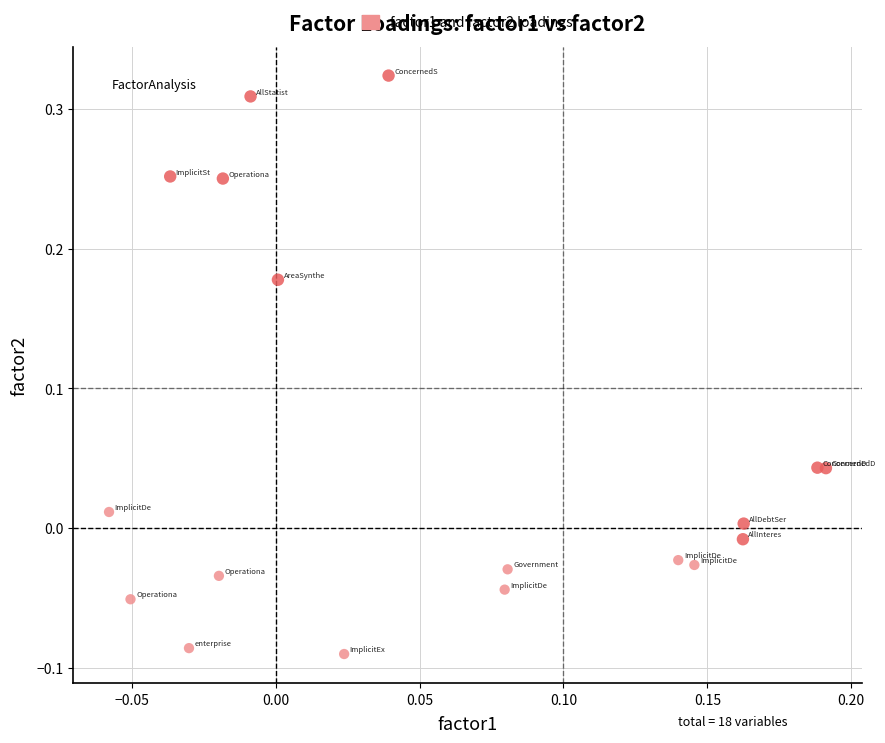

What is the range of Y values (max minus min)?

0.4